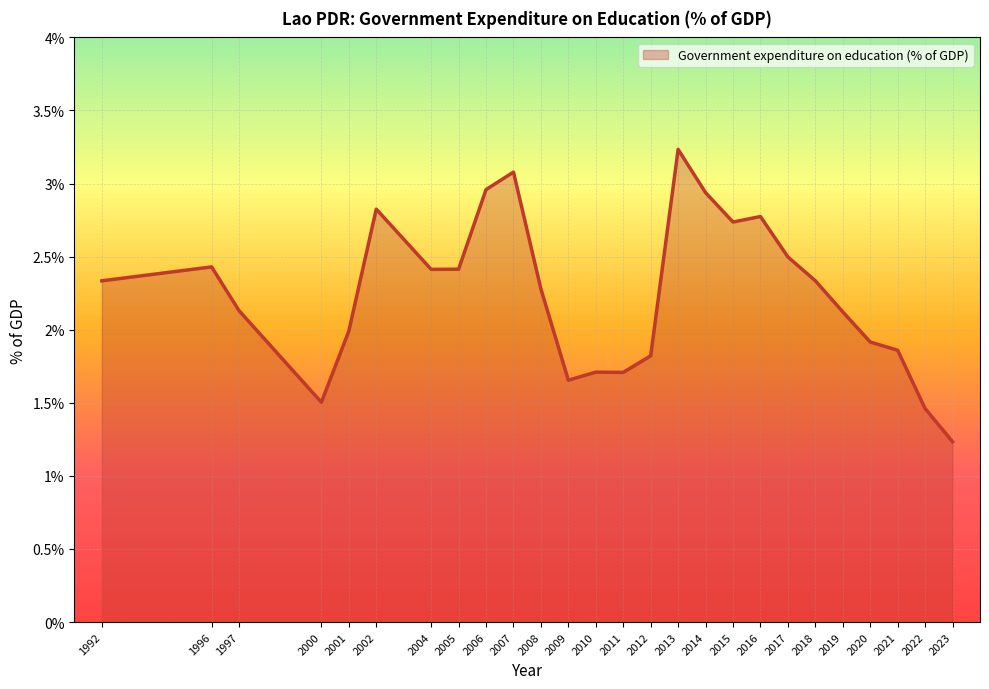

Which label corresponds to the smallest value in the chart?

2023